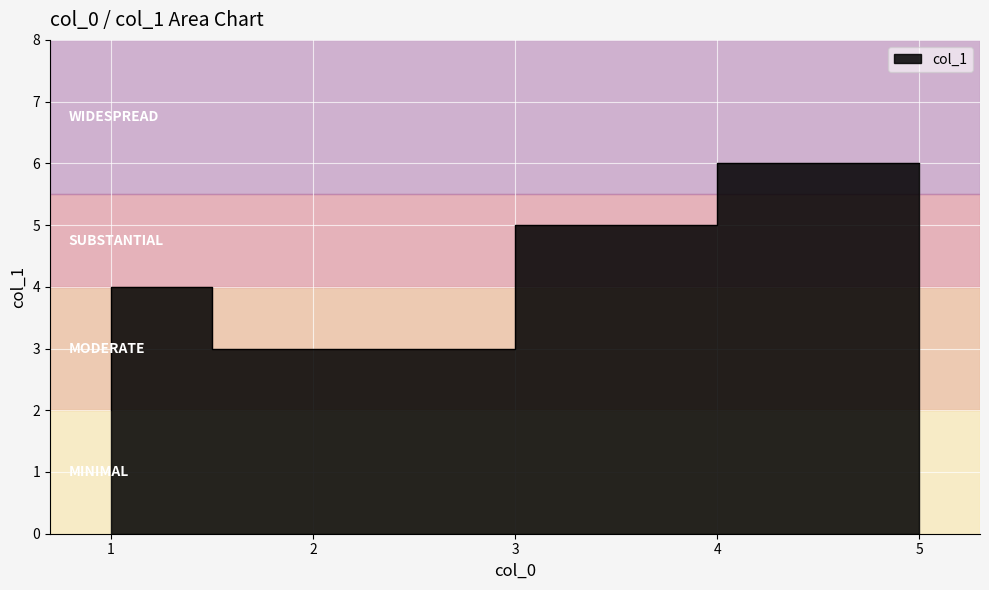

What is the maximum value shown in the chart?

6